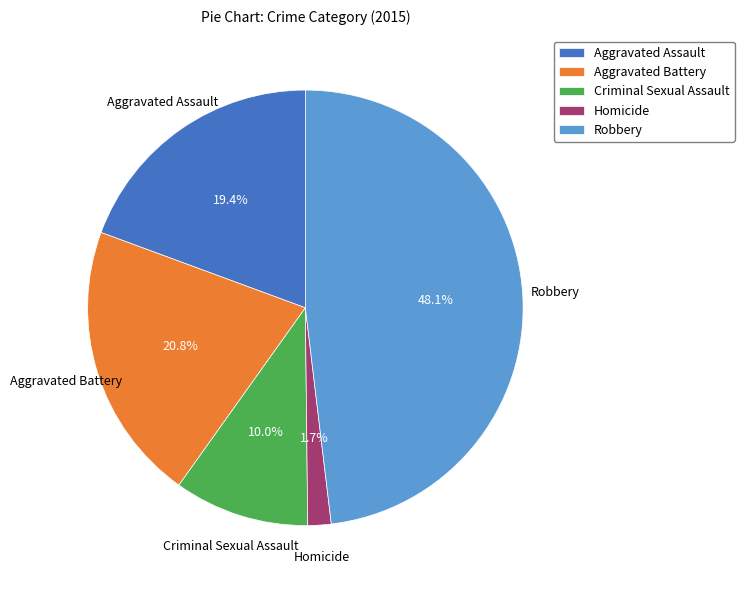

To the nearest percent, what is the average slice percentage?

20%